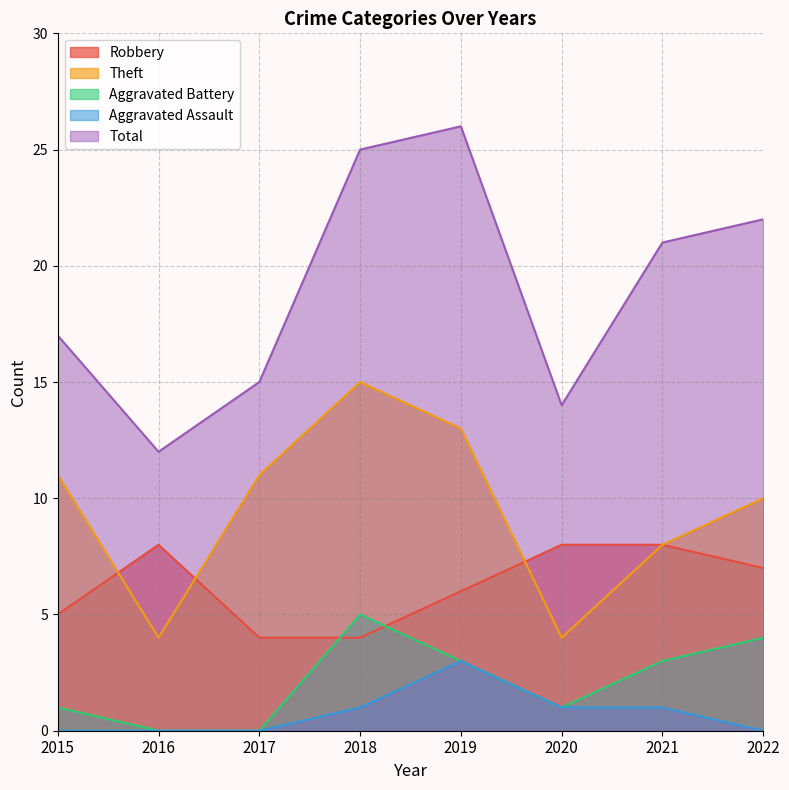

Rank the categories by Theft value from highest to lowest.

2018, 2019, 2015, 2017, 2022, 2021, 2016, 2020